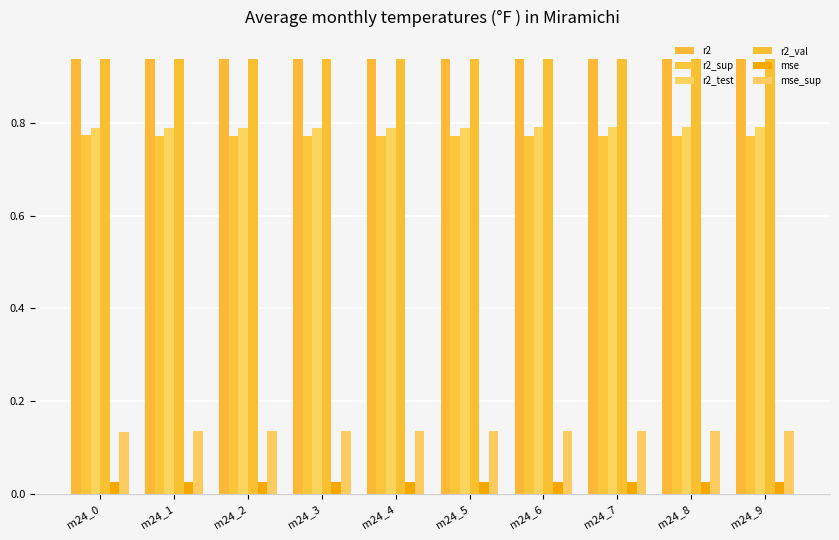

Is the value of r2_val at m24_3 greater than the value of r2 at m24_6?

Yes